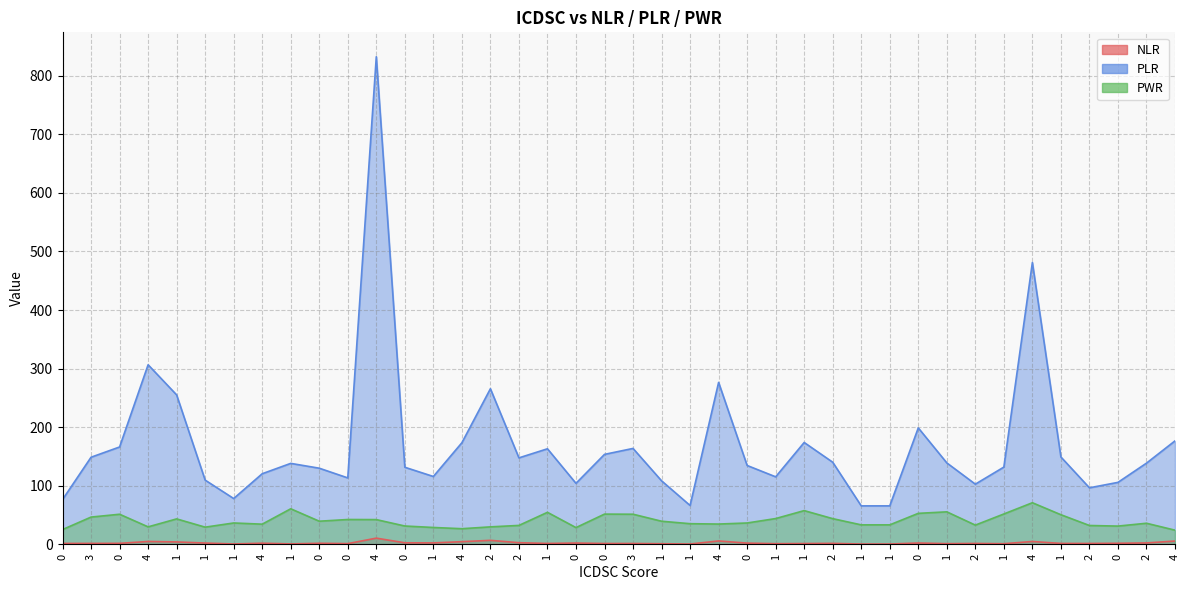

At how many categories does at least one series exceed 688?

1